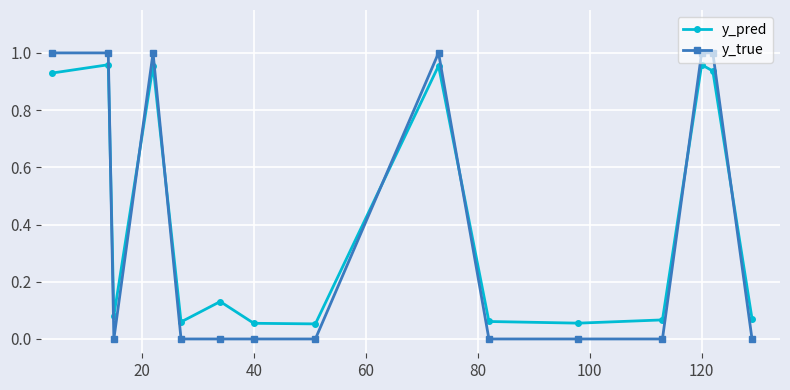

True or false: y_pred has more than 2 interior local peaks.

True